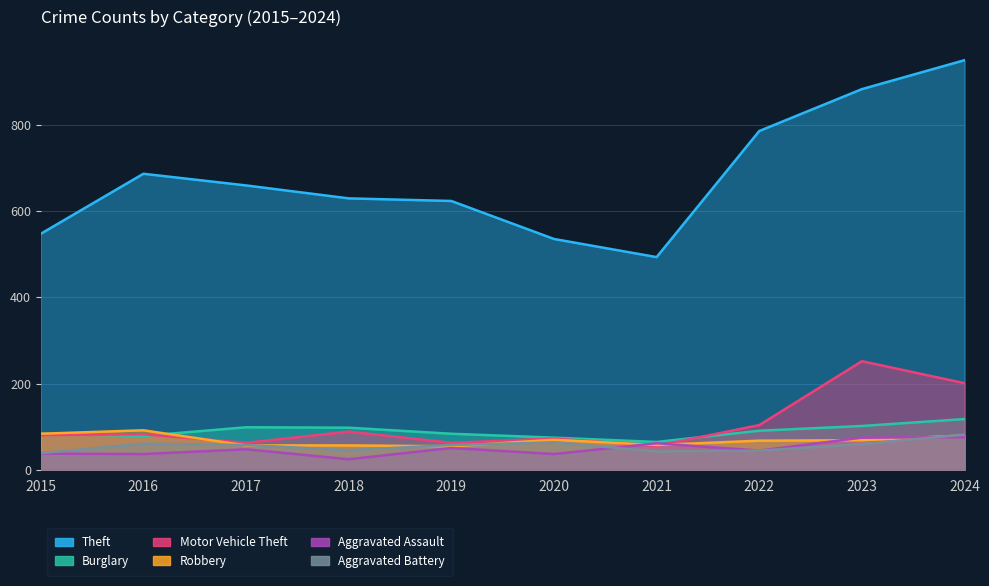

Rank the series at 2015 from highest to lowest value.

Theft, Burglary, Robbery, Motor Vehicle Theft, Aggravated Battery, Aggravated Assault